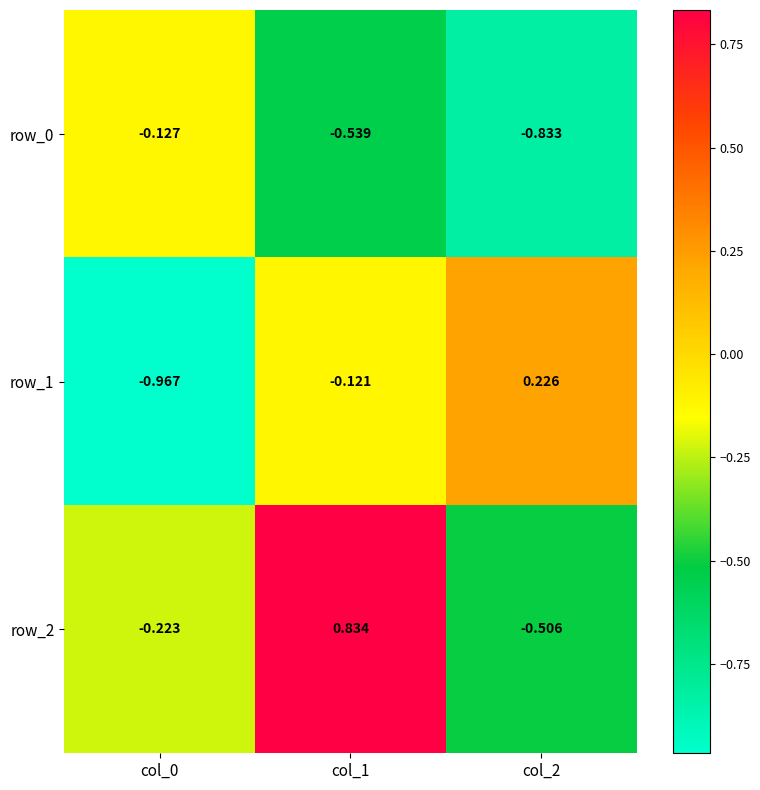

Which series has the largest total across all categories?

row_2